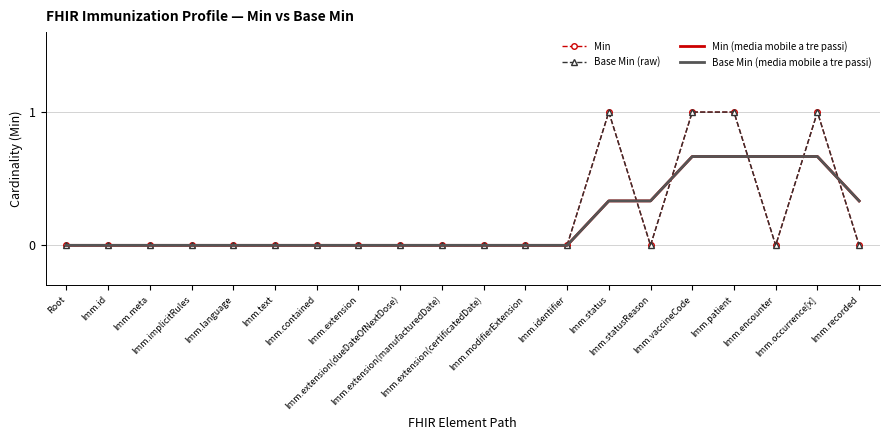

True or false: Min (media mobile a tre passi) and Base Min (media mobile a tre passi) cross at least once.

False